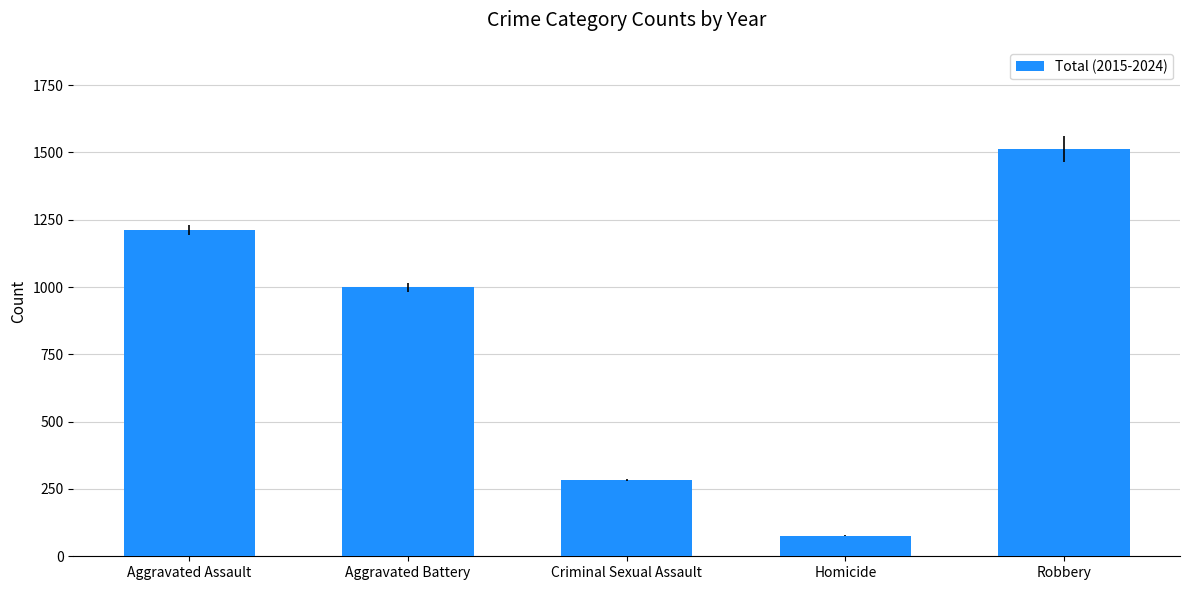

Rank the categories by value from lowest to highest.

Homicide, Criminal Sexual Assault, Aggravated Battery, Aggravated Assault, Robbery